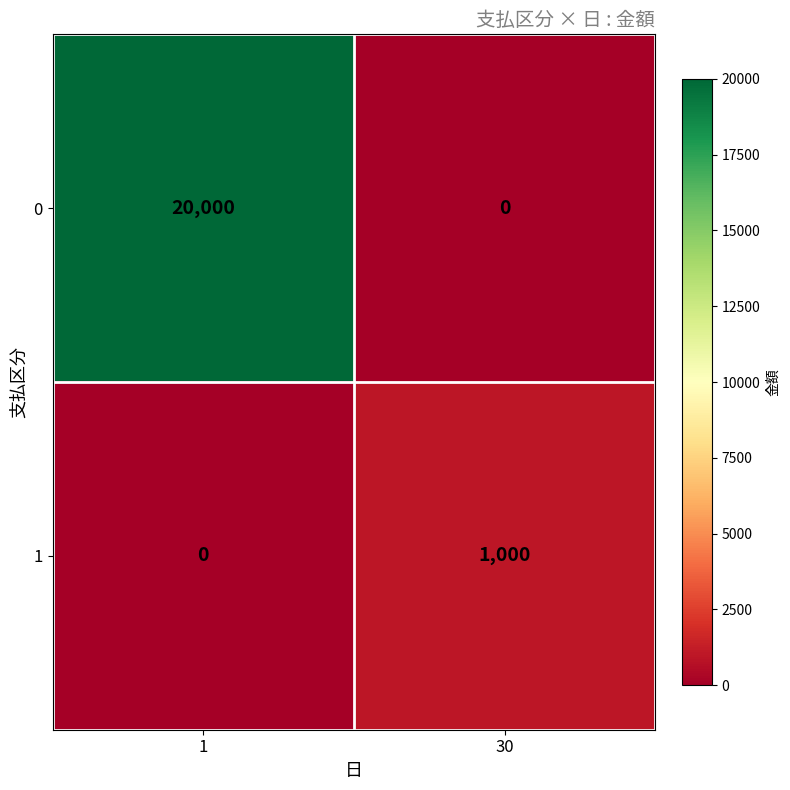

Which category has the highest value across all series?

1